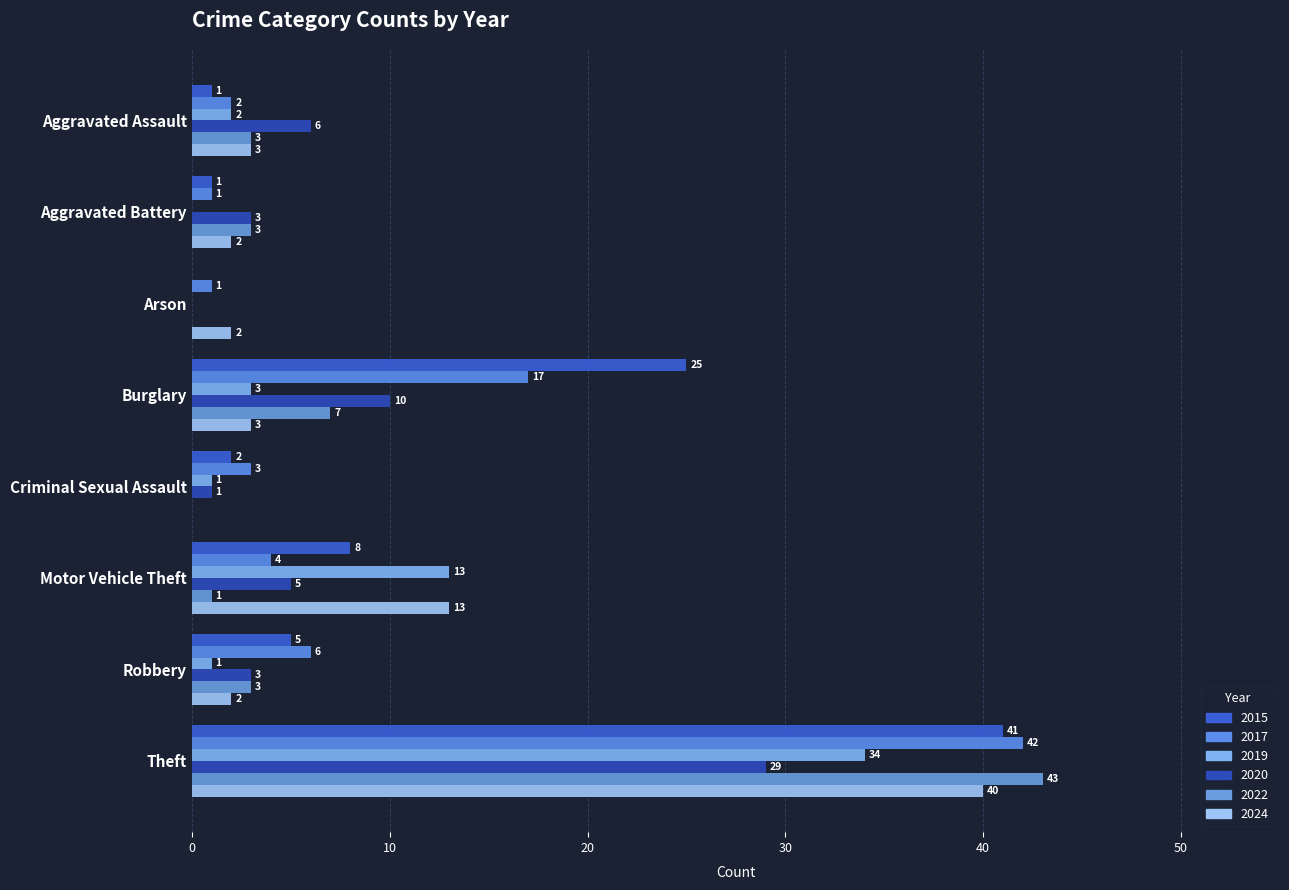

What is the label of the 4th bar from the right?

Criminal Sexual Assault